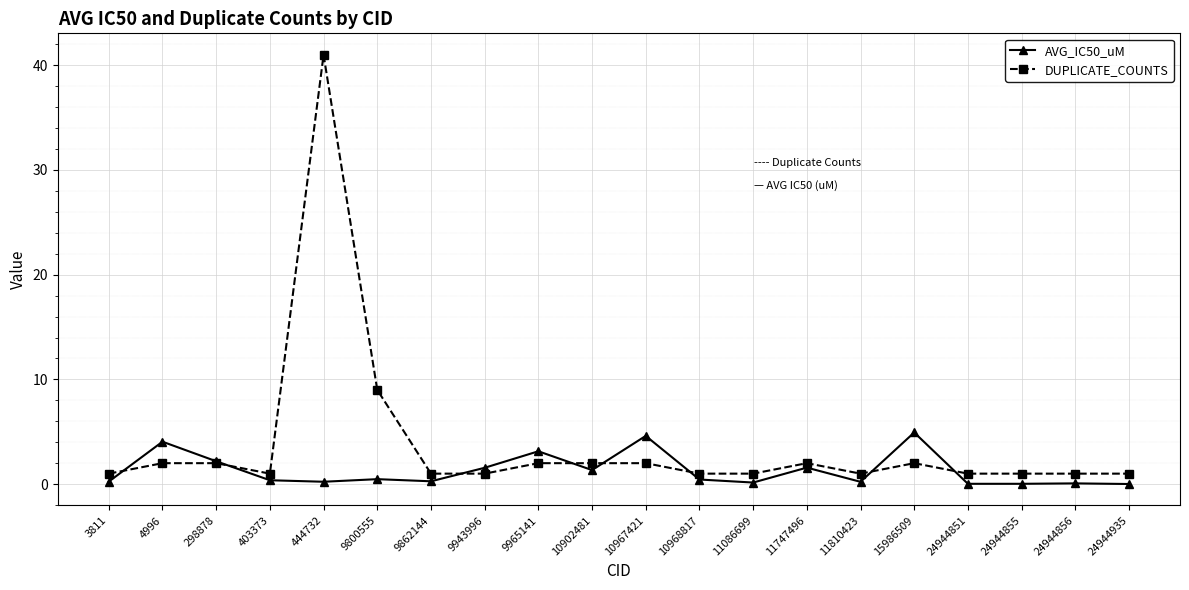

What is the spread (max minus min) of values at 403373?

0.6